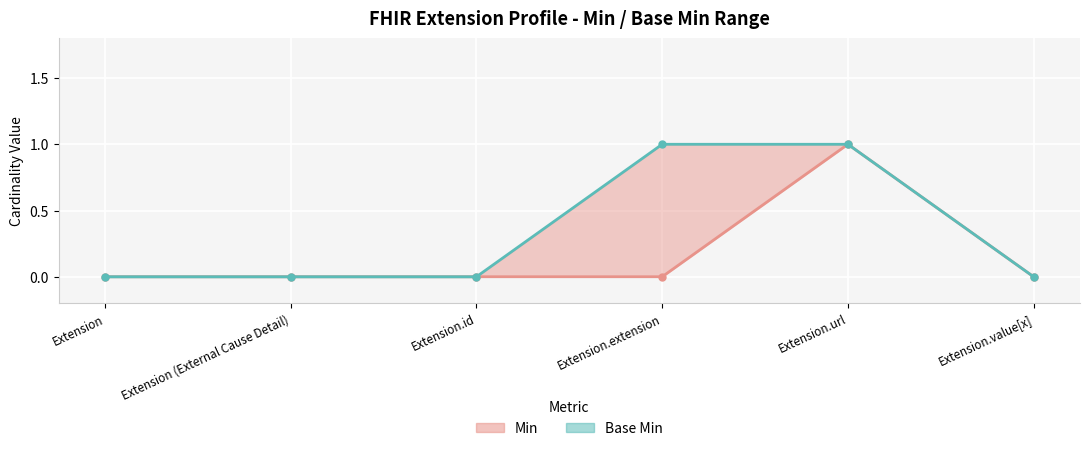

Which series has the largest range (max minus min)?

Min